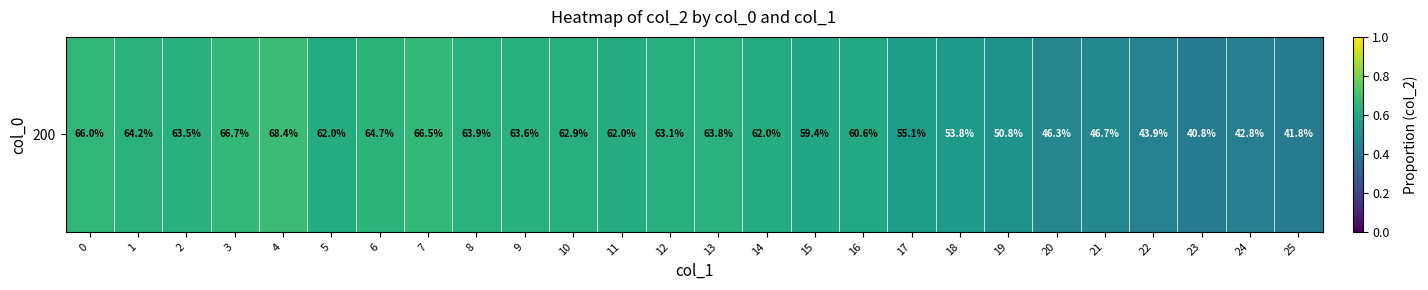

Reading right to left, transcribe all the data shown in this chart.

25=0.4	24=0.4	23=0.4	22=0.4	21=0.5	20=0.5	19=0.5	18=0.5	17=0.6	16=0.6	15=0.6	14=0.6	13=0.6	12=0.6	11=0.6	10=0.6	9=0.6	8=0.6	7=0.7	6=0.6	5=0.6	4=0.7	3=0.7	2=0.6	1=0.6	0=0.7